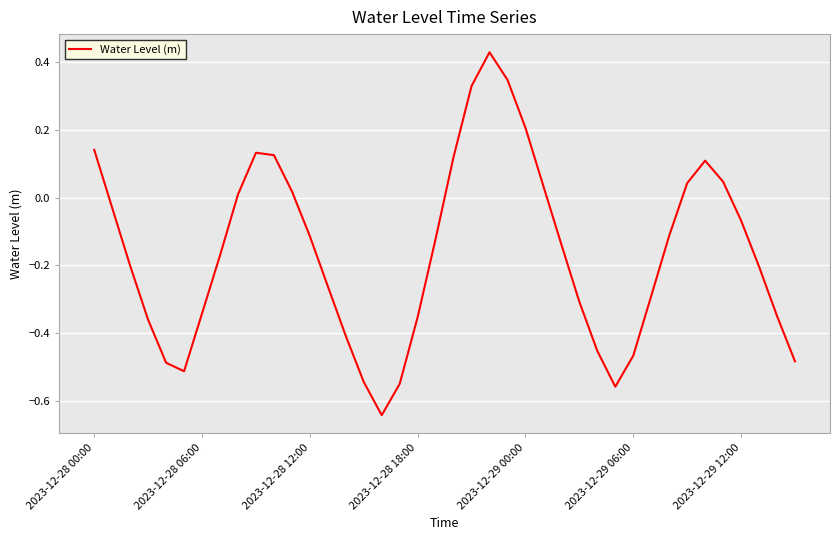

What is the sum of all values?

-6.4